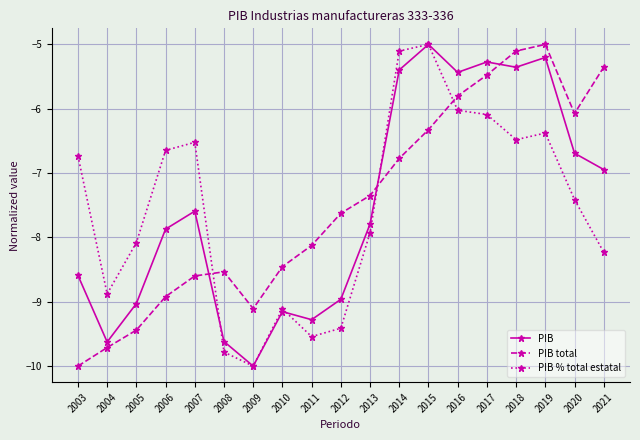

Count the number of categories in the chart.

19